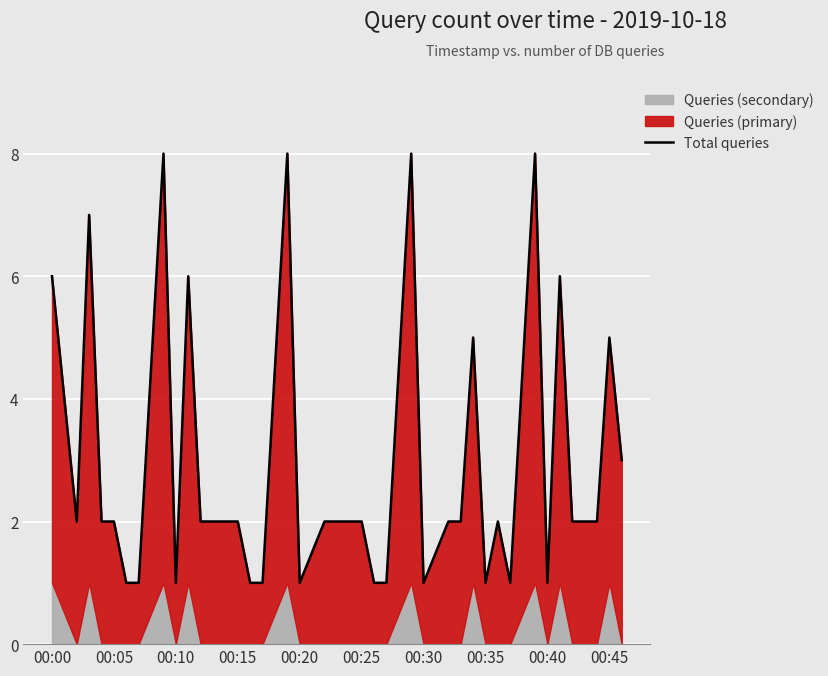

What is the minimum value shown in the chart?

1